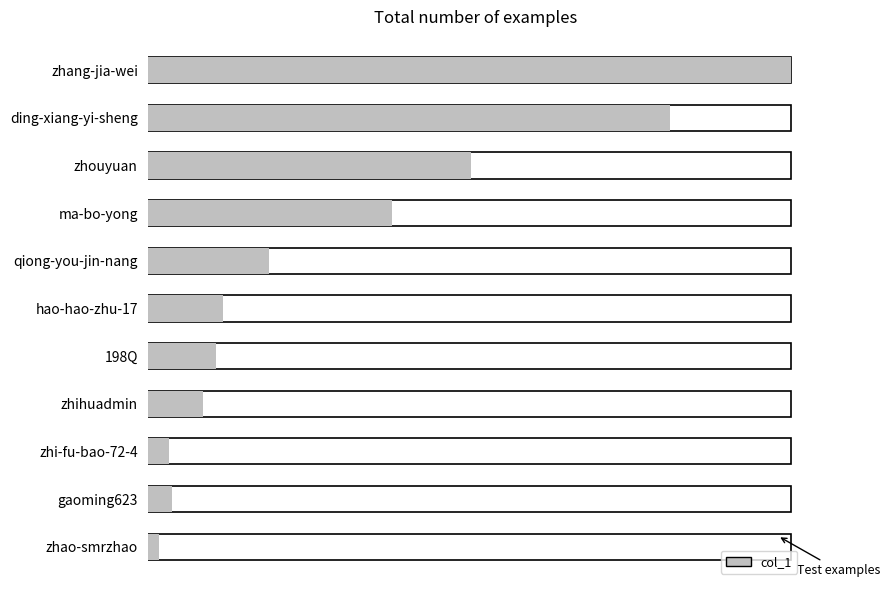

Reading left to right, extract all data points from this chart.

zhang-jia-wei=1844825	ding-xiang-yi-sheng=1499369	zhouyuan=928431	ma-bo-yong=701641	qiong-you-jin-nang=348126	hao-hao-zhu-17=216618	198Q=197564	zhihuadmin=158906	zhi-fu-bao-72-4=60554	gaoming623=70657	zhao-smrzhao=33836